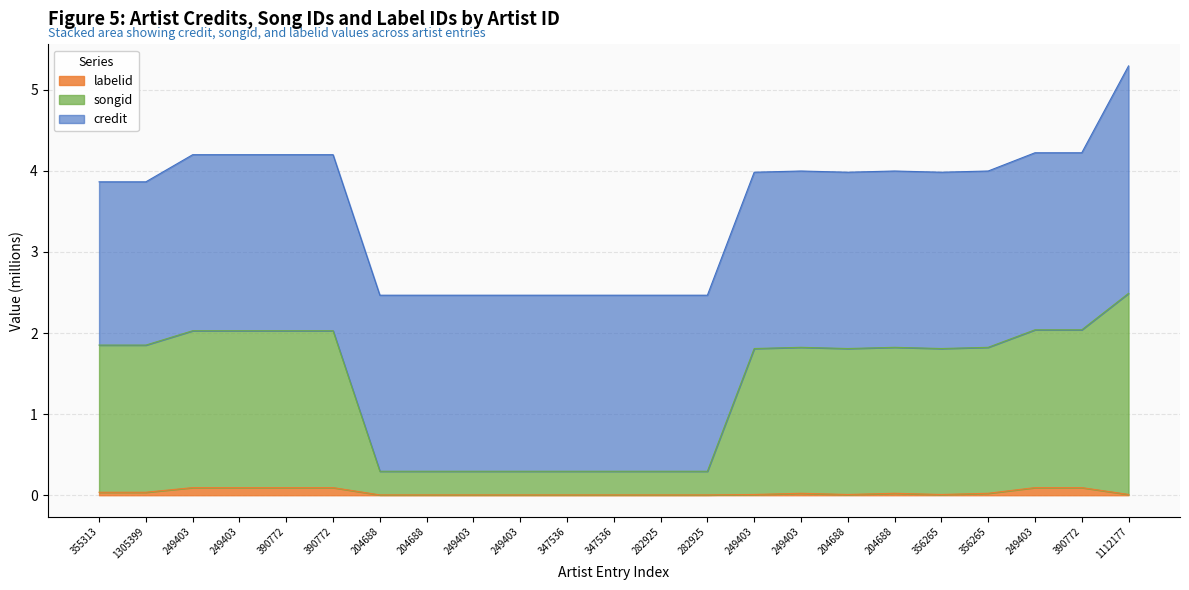

What is the label of the 23rd point from the right?

355313